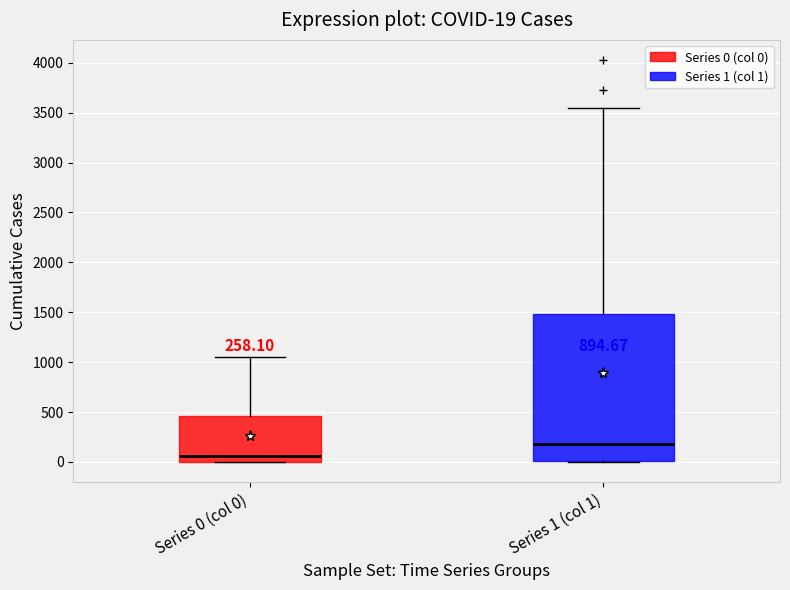

Which box's median line is the highest?

Series 1 (col 1)